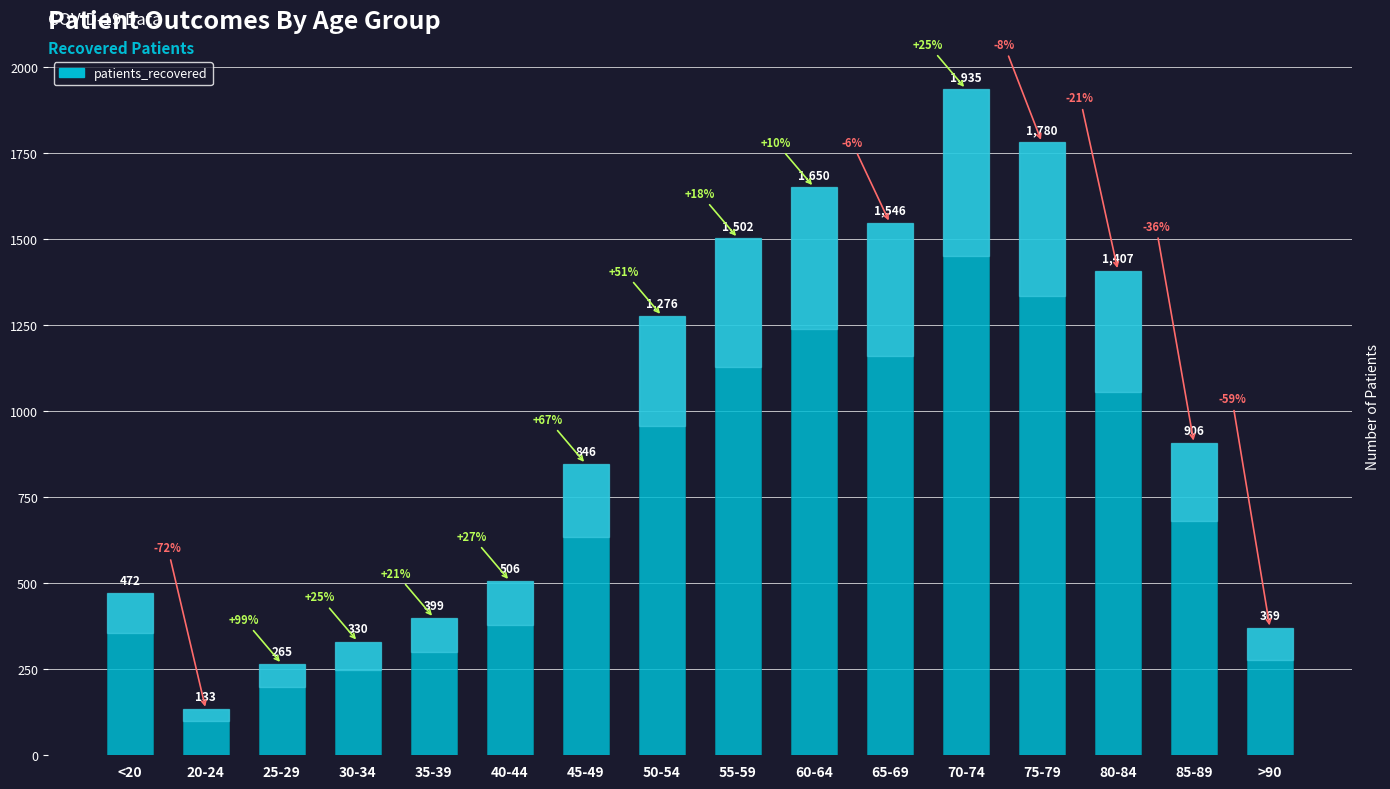

What is the difference between the values at <20 and 60-64?

1178